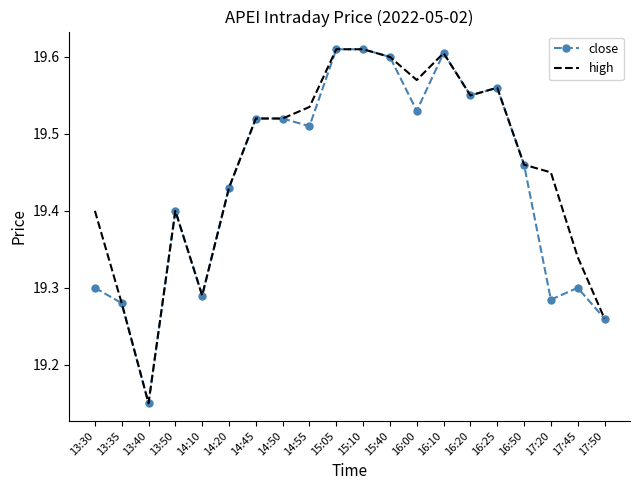

At which label does close reach its minimum?

13:40